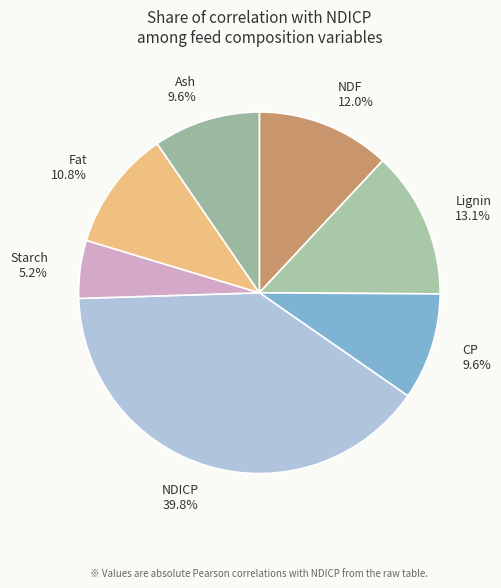

Count the number of slices in the pie.

7